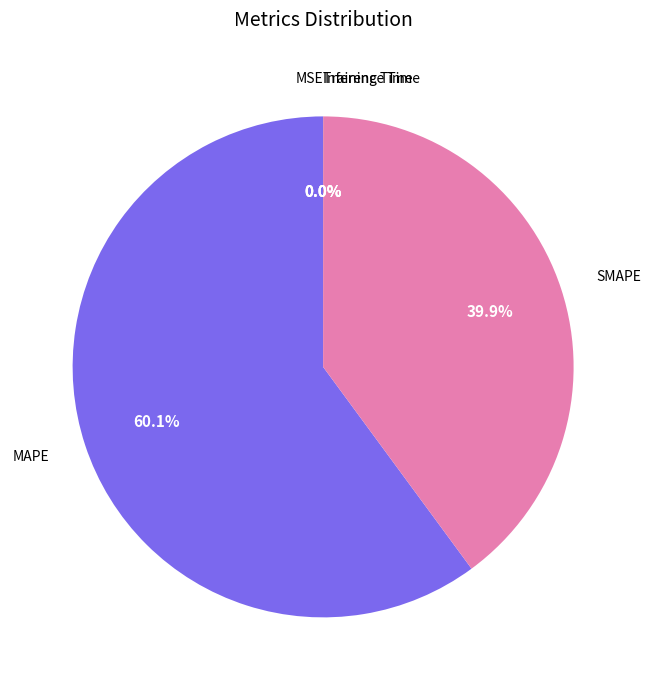

How much of the chart is everything except MAPE?

39.9%